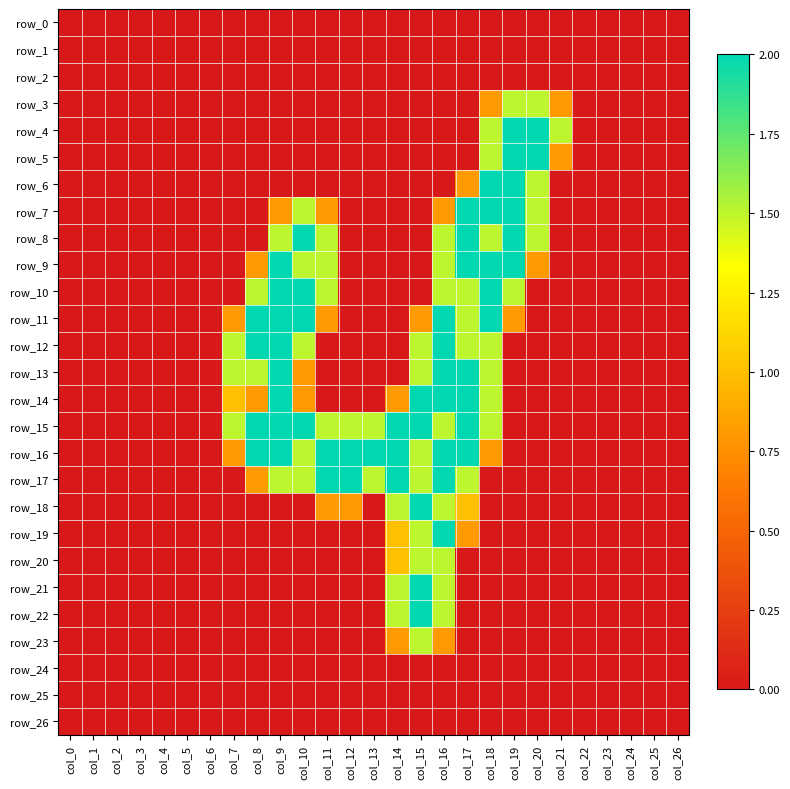

The value of row_10 at col_15 is -0.6. True or false?

False